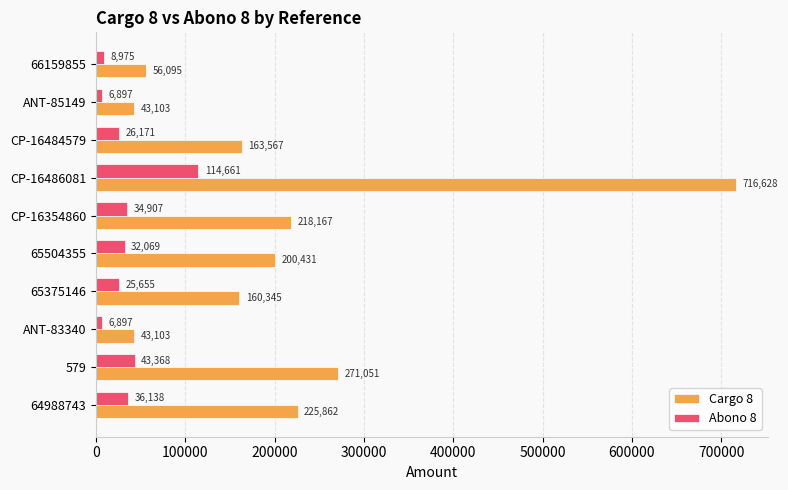

What is the difference between the maximum and minimum values in the Abono 8 series?

107764.0